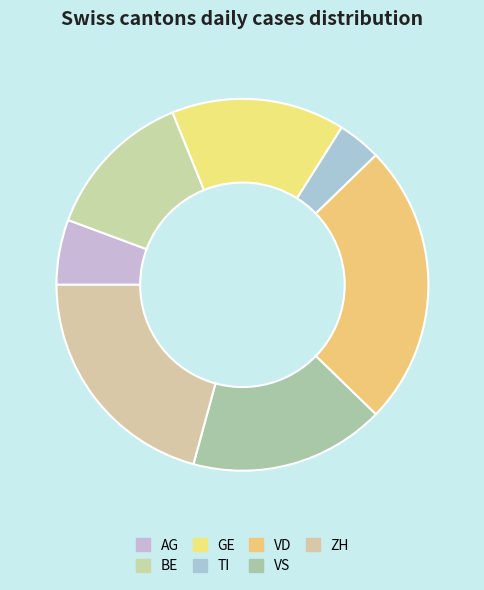

What is the change in value from BE to VS?

+2